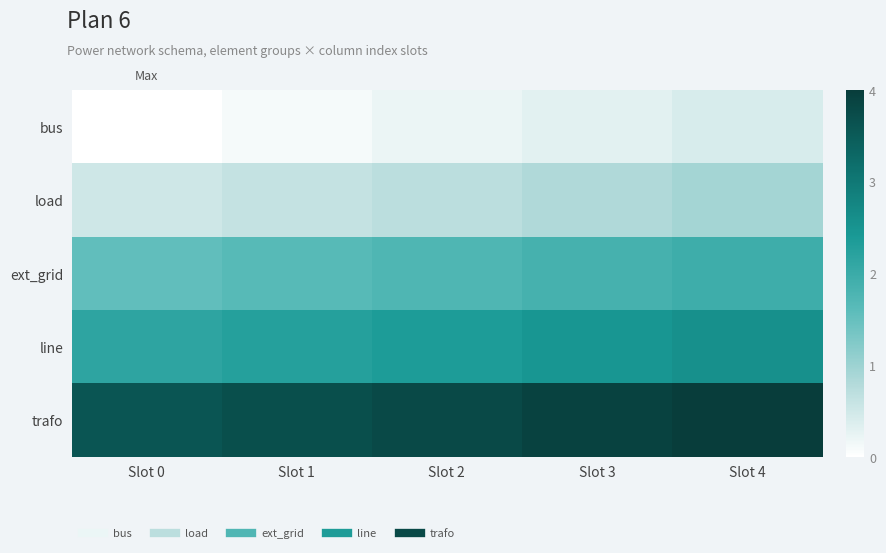

Reading left to right, transcribe all the data shown in this chart.

bus: Slot 0=0.0	Slot 1=0.1	Slot 2=0.2	Slot 3=0.3	Slot 4=0.4
load: Slot 0=0.5	Slot 1=0.6	Slot 2=0.7	Slot 3=0.8	Slot 4=0.9
ext_grid: Slot 0=1.5	Slot 1=1.6	Slot 2=1.7	Slot 3=1.8	Slot 4=1.9
line: Slot 0=2.2	Slot 1=2.3	Slot 2=2.4	Slot 3=2.5	Slot 4=2.6
trafo: Slot 0=3.6	Slot 1=3.7	Slot 2=3.8	Slot 3=3.9	Slot 4=4.0